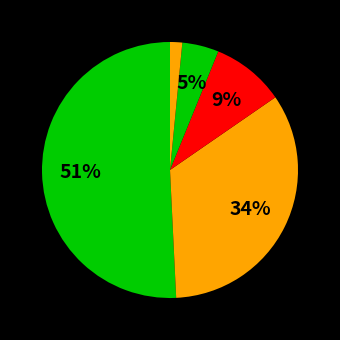

Count the number of slices in the pie.

5